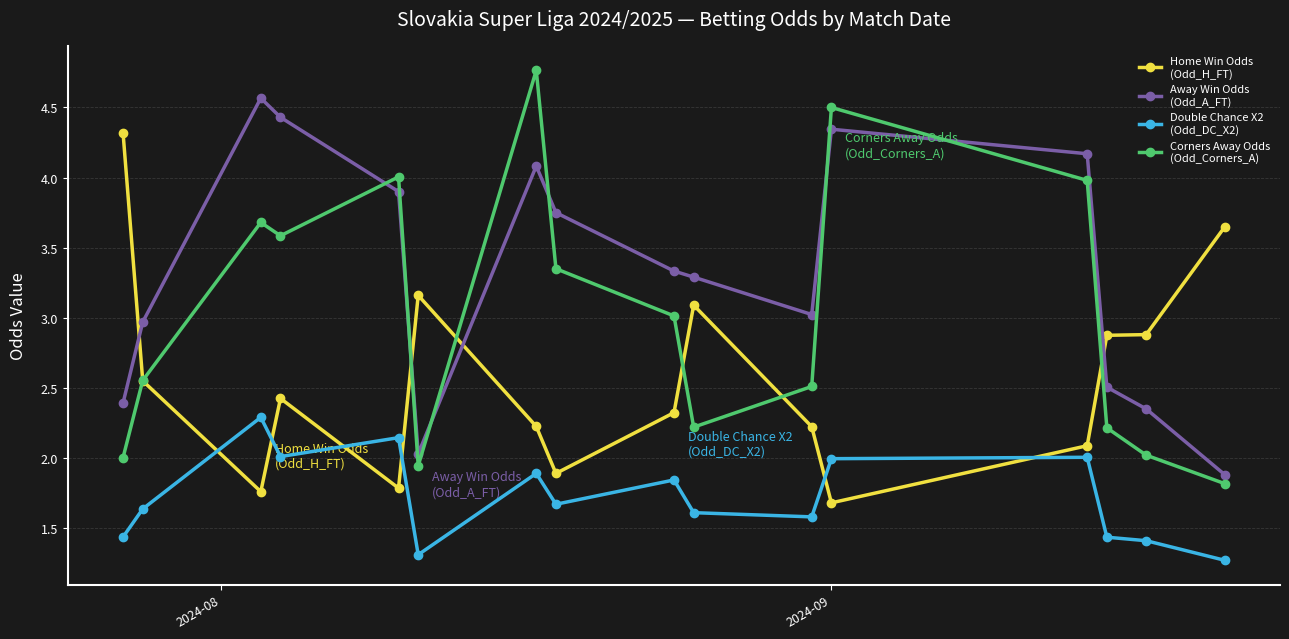

What is the minimum value shown in the chart?

1.3